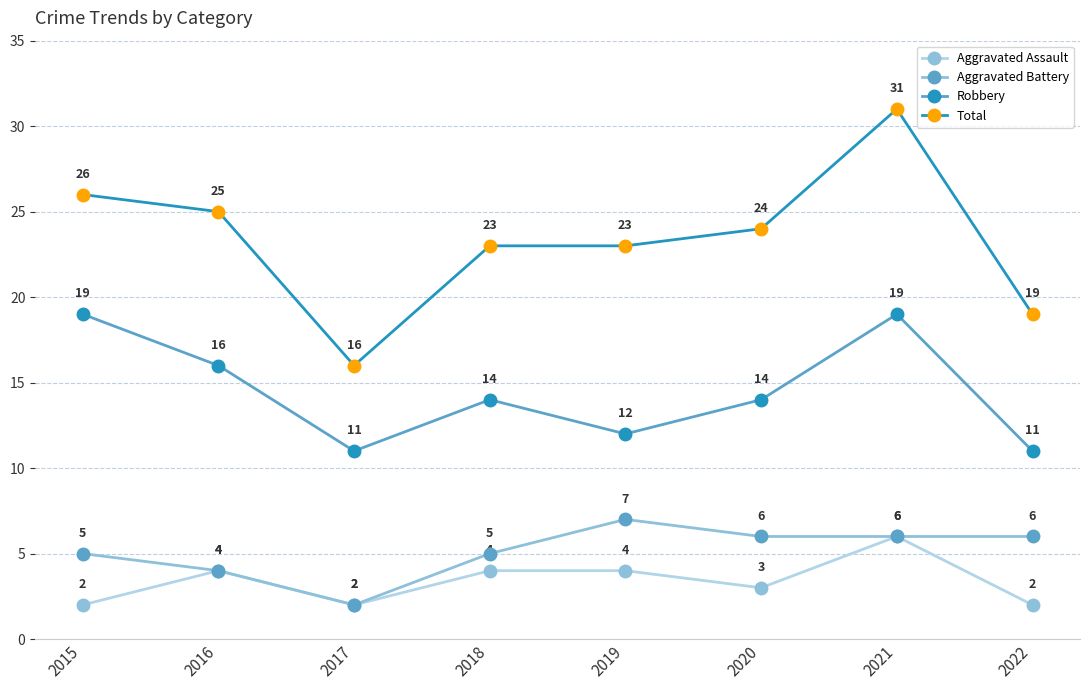

How many values in the Total series are below 24?

4